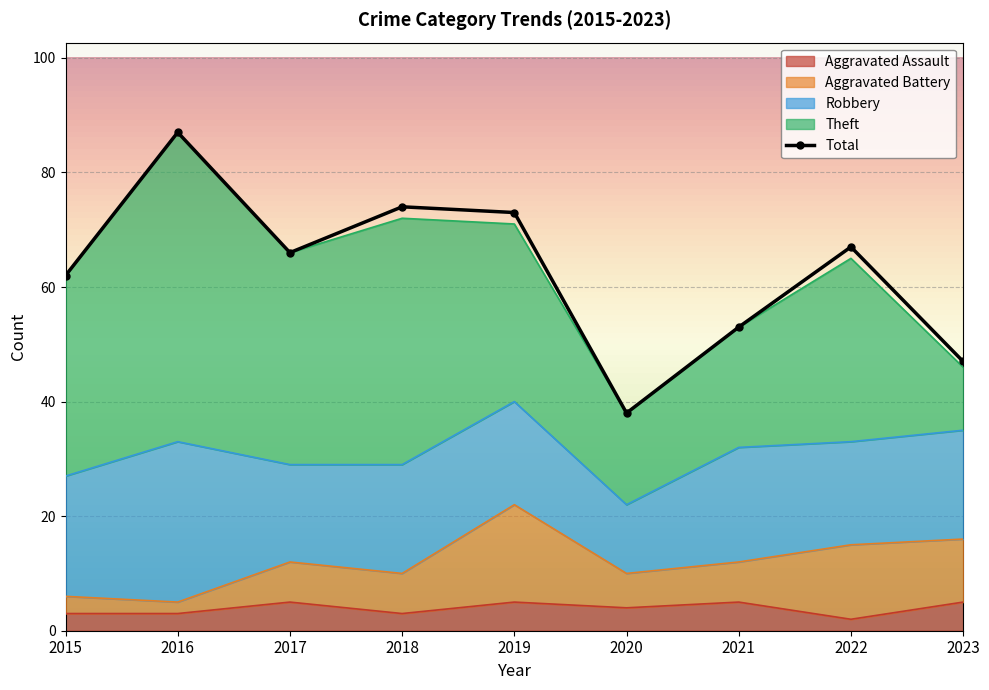

The Aggravated Assault series shows 5 at 2019. True or false?

True